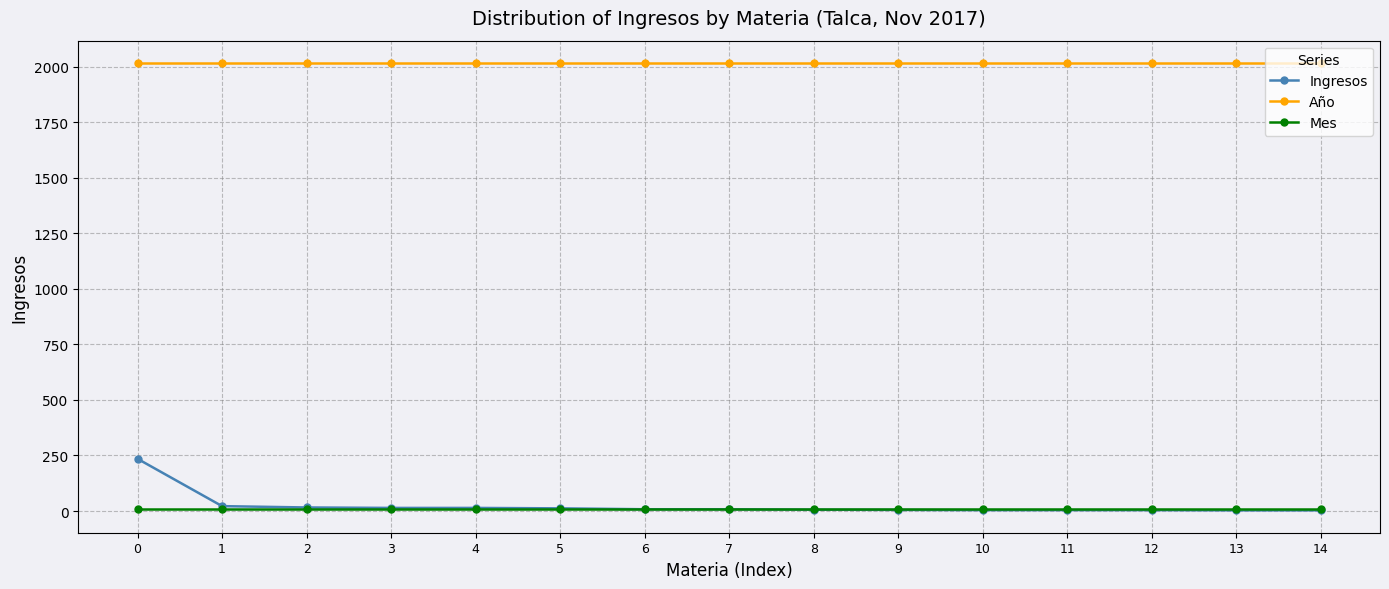

True or false: Año and Mes cross at least once.

False